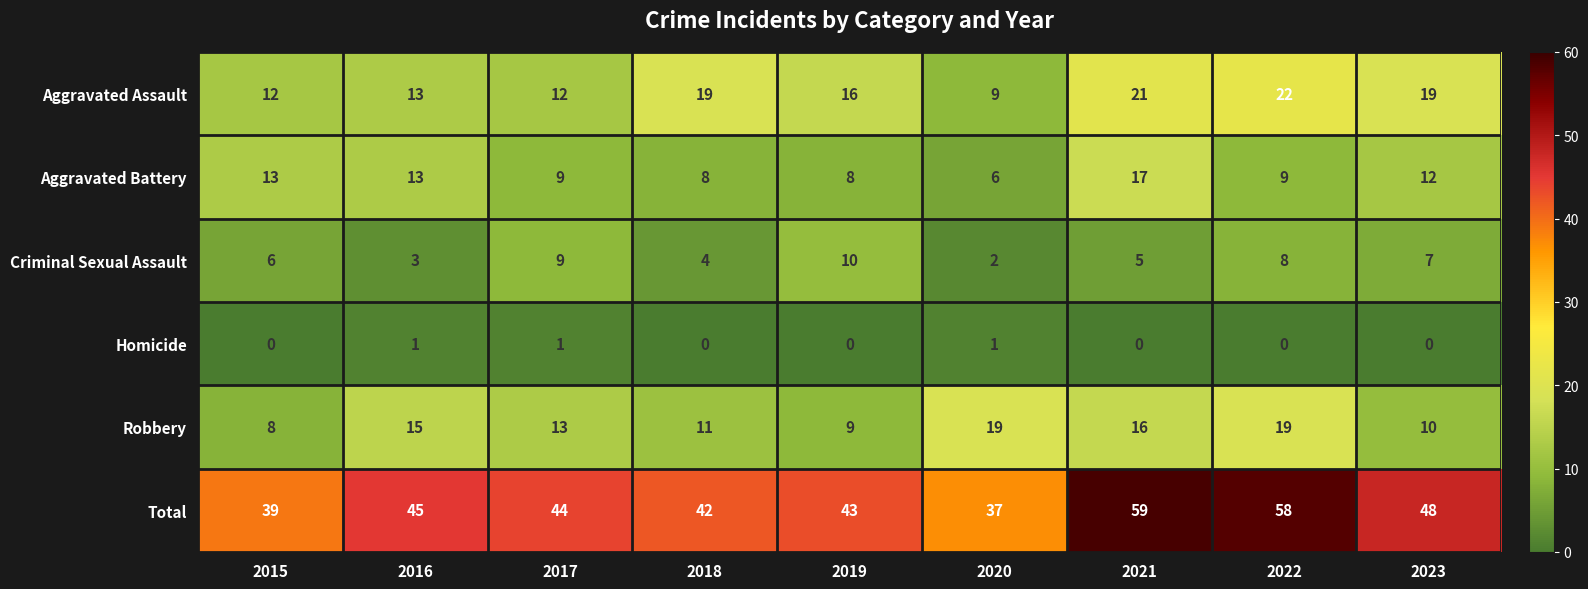

Which series has the largest range (max minus min)?

Total